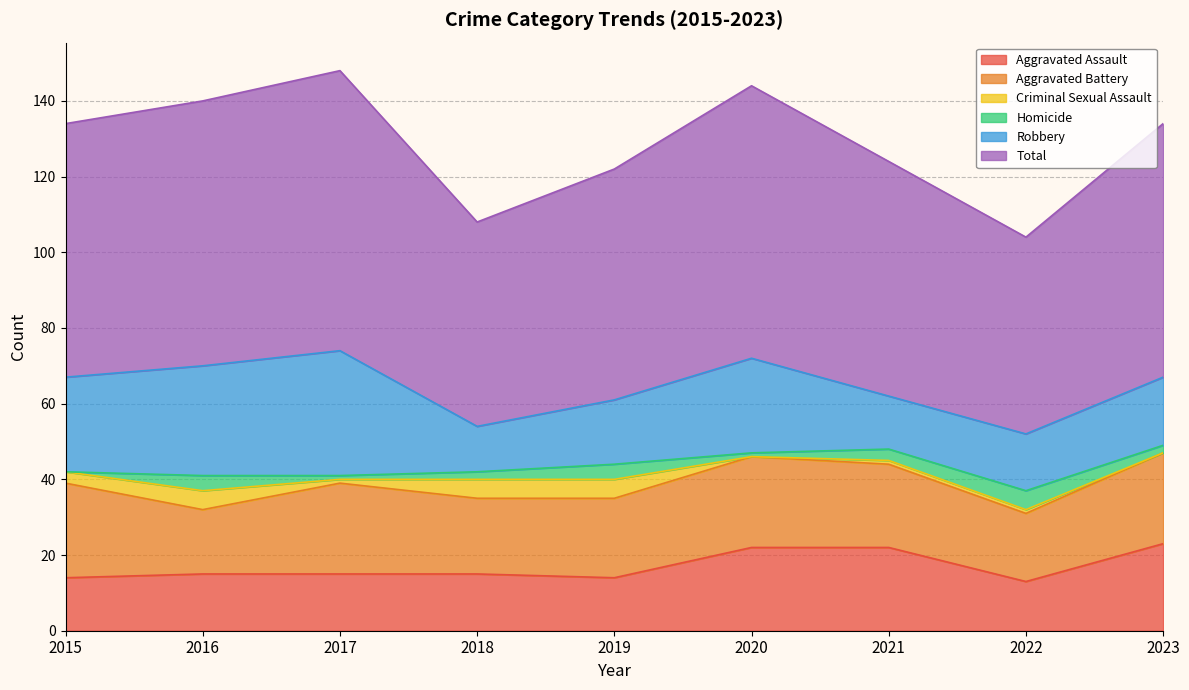

What is the sum of all Criminal Sexual Assault values?

21